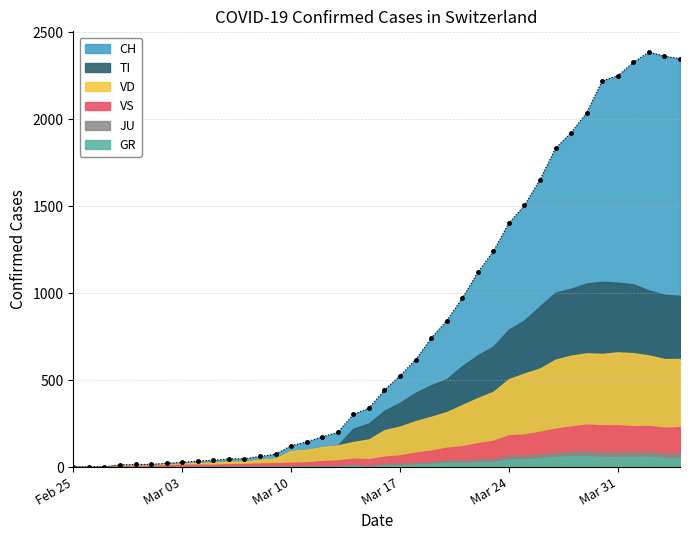

What is the difference between the CH values at 29 and 16?

1331